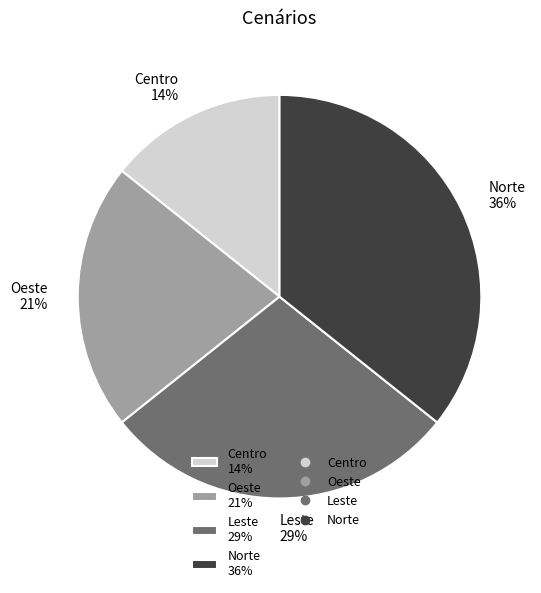

Which has a higher value, Norte 36% or Leste 29%?

Norte 36%